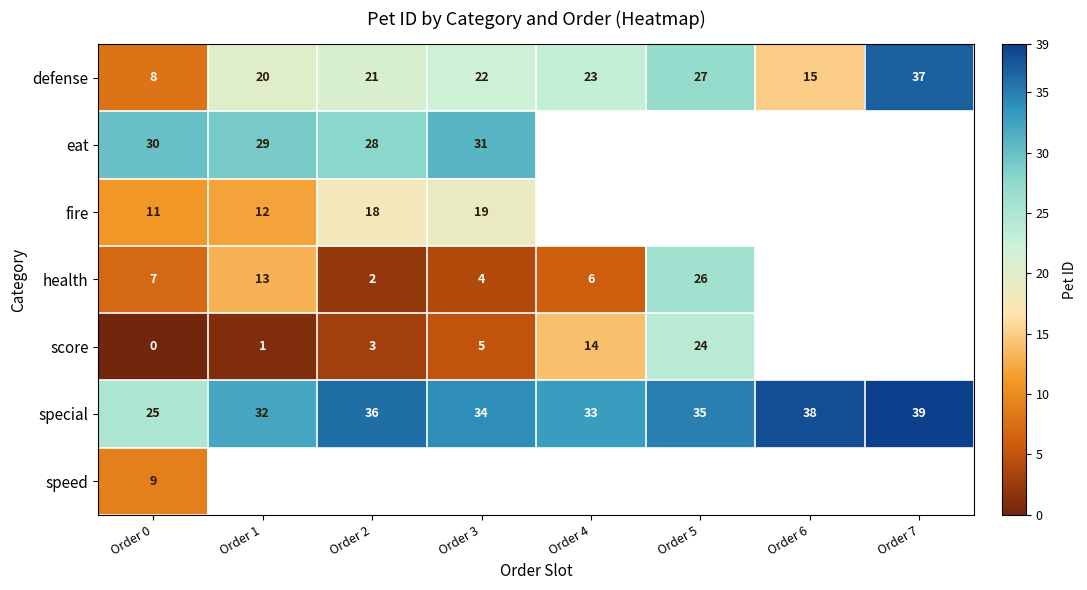

Is it true that health equals 3.2 at Order 2?

False